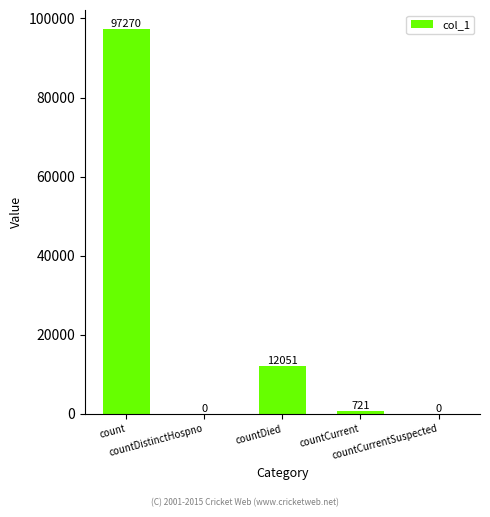

What is the greatest value displayed?

97270